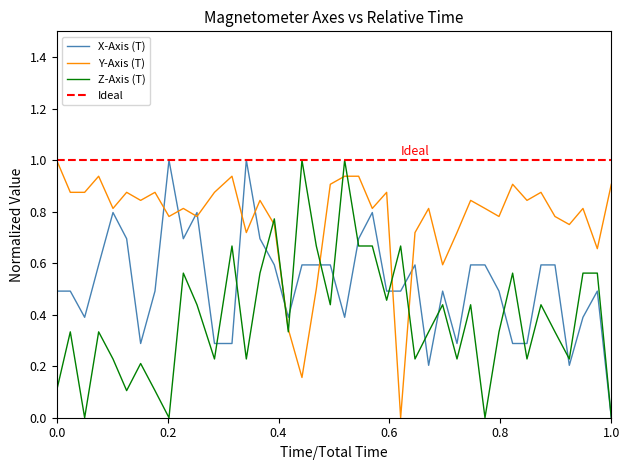

Count the number of data series in this chart.

3